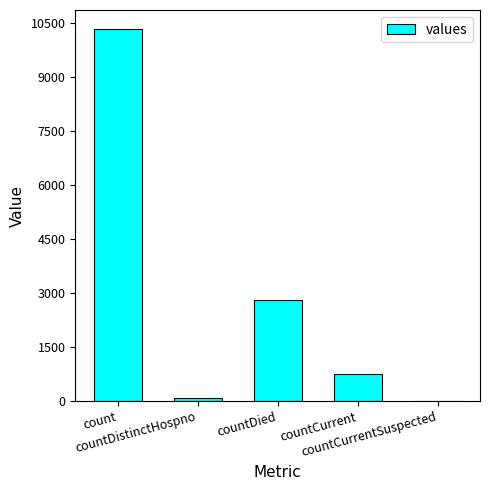

What is the maximum value shown in the chart?

10336